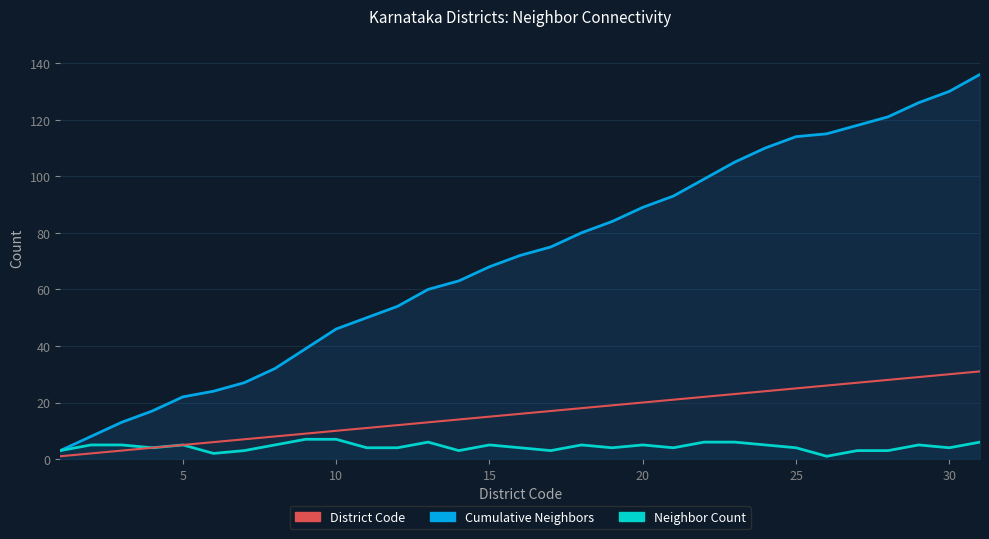

Which category has the lowest value across all series?

26